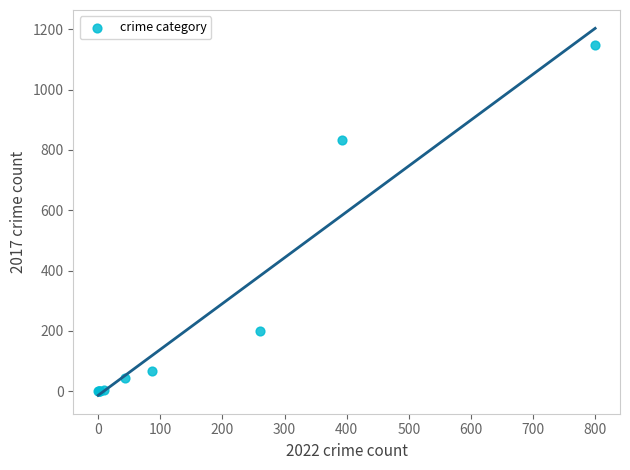

What Y value in the scatter plot is closest to 573?

832